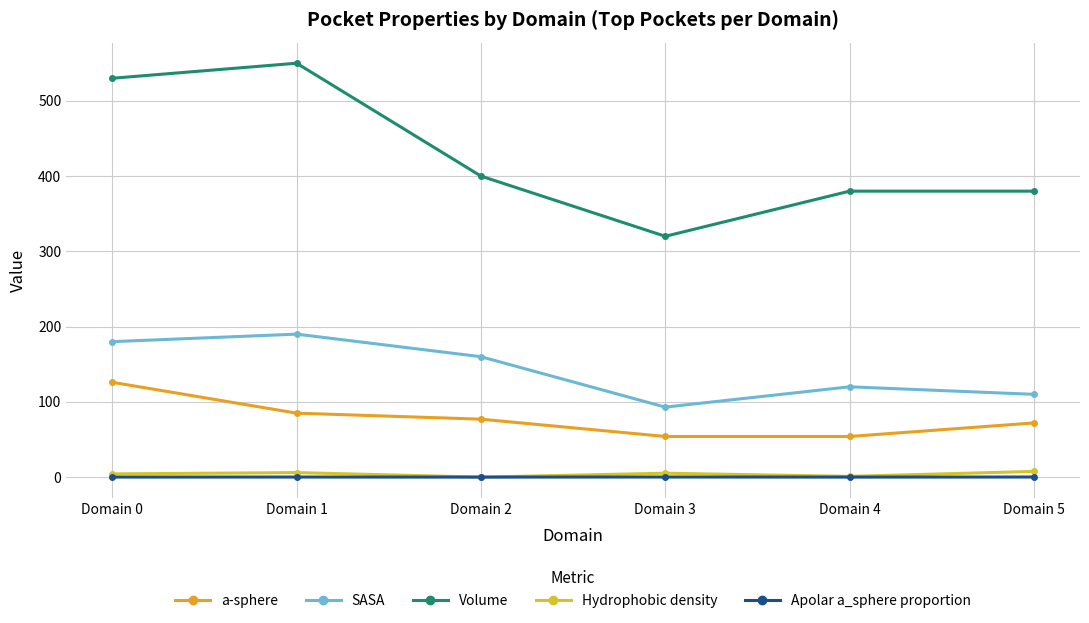

What is the average value of the a-sphere series?

78.0